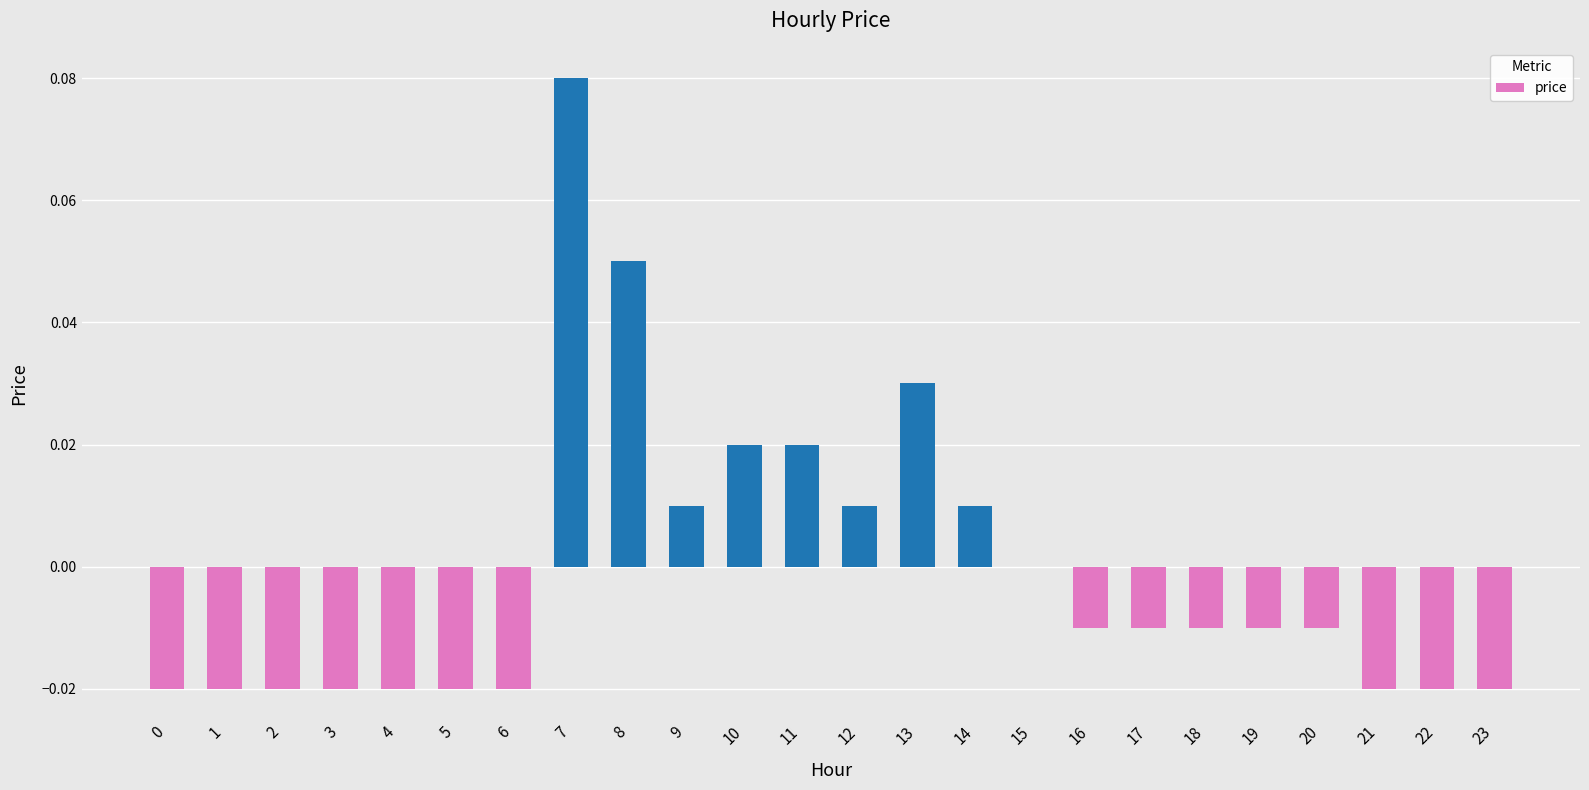

The value at 15 is -0.1. True or false?

False